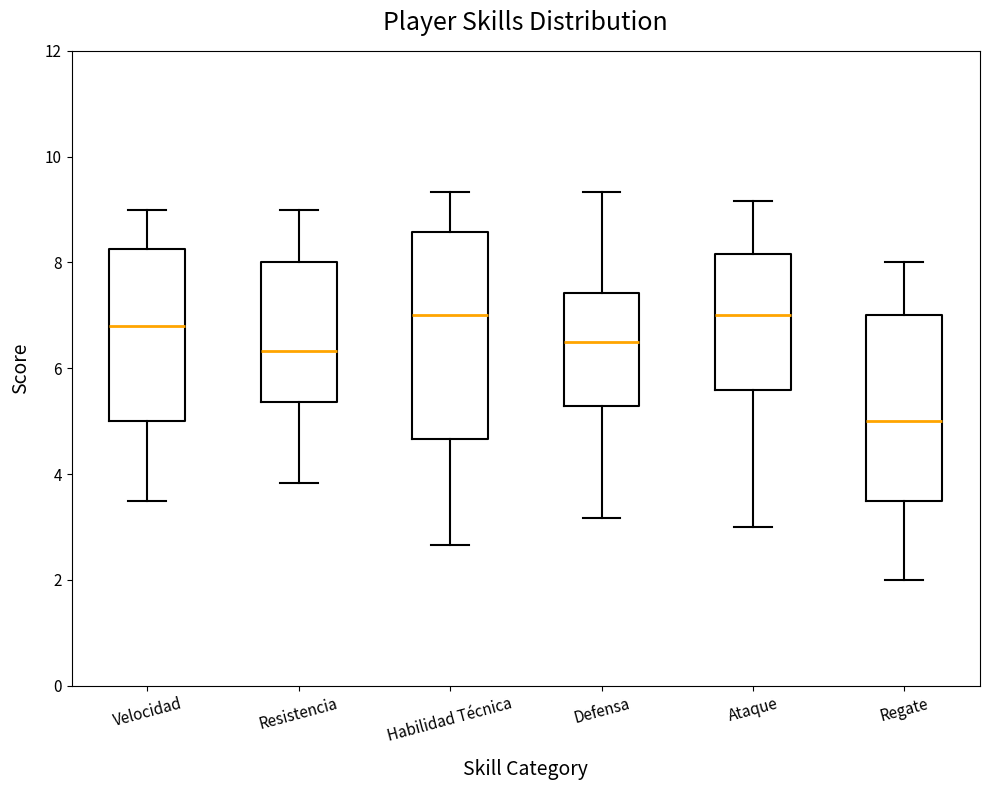

Reading left to right, transcribe this box plot: for each box, give where its median line is, the range the box spans, and where its two whiskers end, as read against the y-axis. The values are not printed on the chart, so give them approximately, as read against the axis.

Velocidad: median 6.8, box 5.0 to 8.2, whiskers 3.6 to 9.0
Resistencia: median 6.4, box 5.4 to 8.0, whiskers 3.8 to 9.0
Habilidad Técnica: median 7.0, box 4.6 to 8.6, whiskers 2.6 to 9.4
Defensa: median 6.6, box 5.2 to 7.4, whiskers 3.2 to 9.4
Ataque: median 7.0, box 5.6 to 8.2, whiskers 3.0 to 9.2
Regate: median 5.0, box 3.6 to 7.0, whiskers 2.0 to 8.0